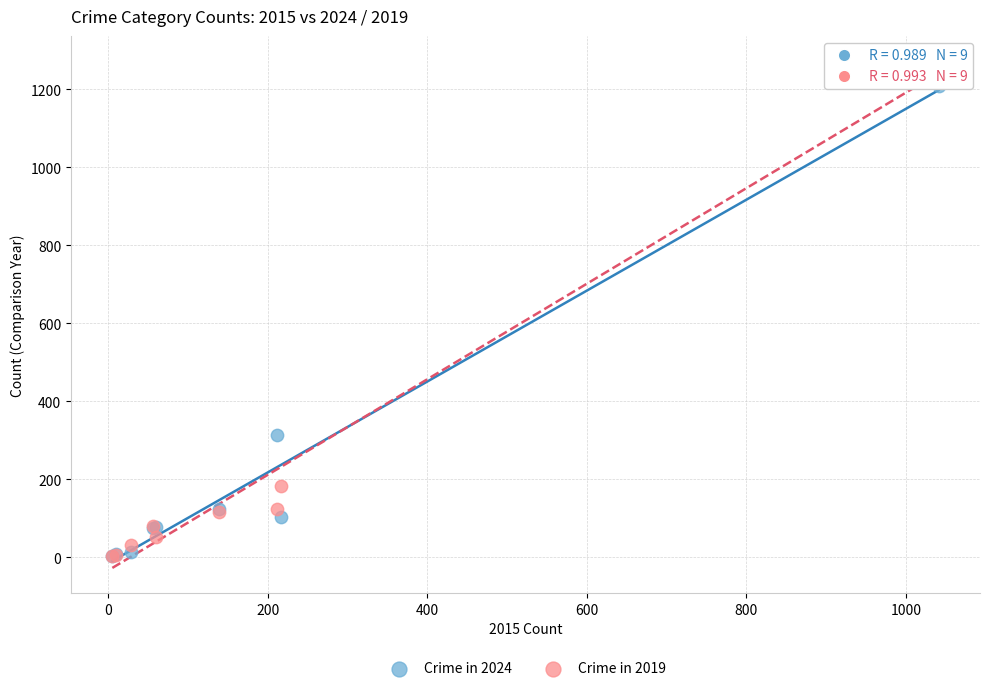

In the Crime in 2024 series, what Y value is closest to 606?

313